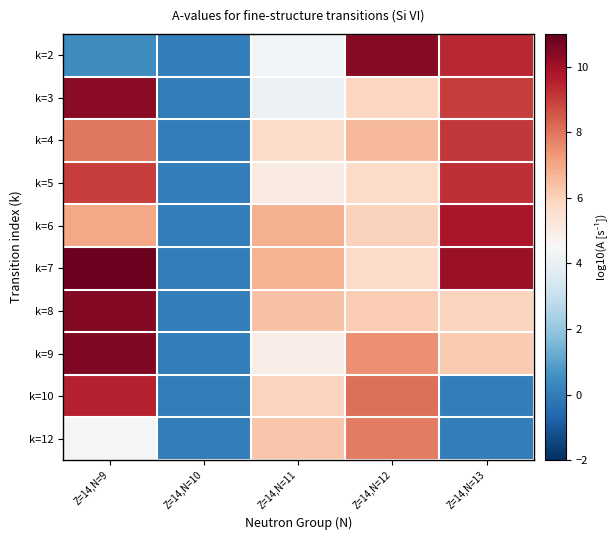

Between Z=14,N=11 and Z=14,N=13, which is larger?

Z=14,N=13